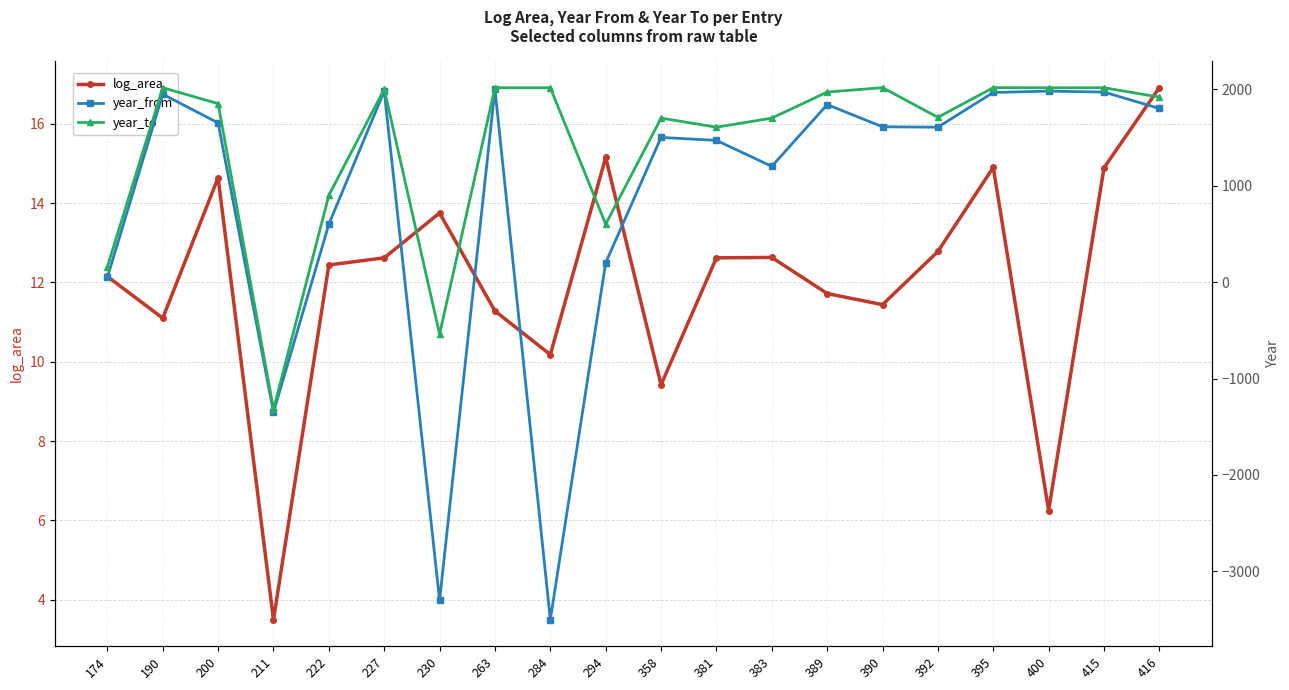

True or false: year_from and year_to cross at least once.

False